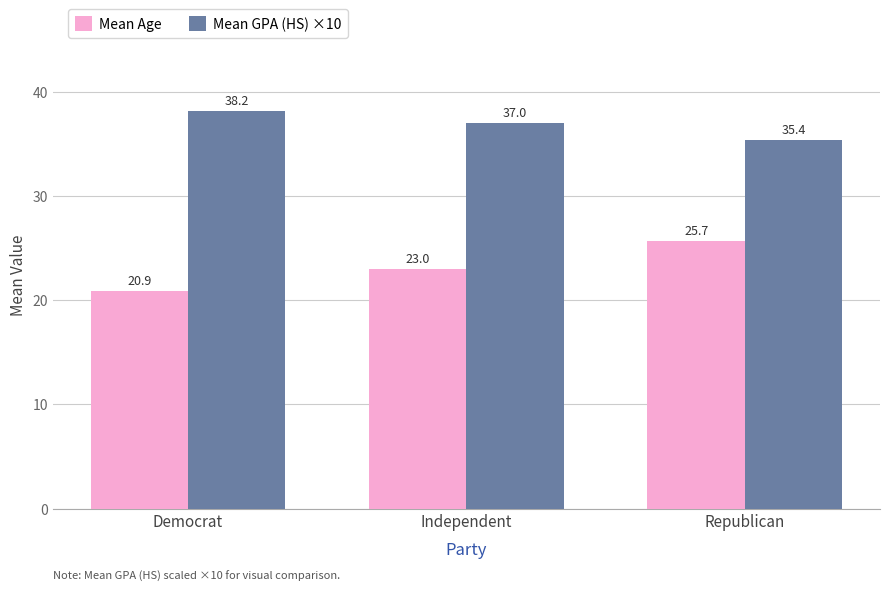

Is it true that Mean GPA (HS) ×10 equals 38.2 at Democrat?

True